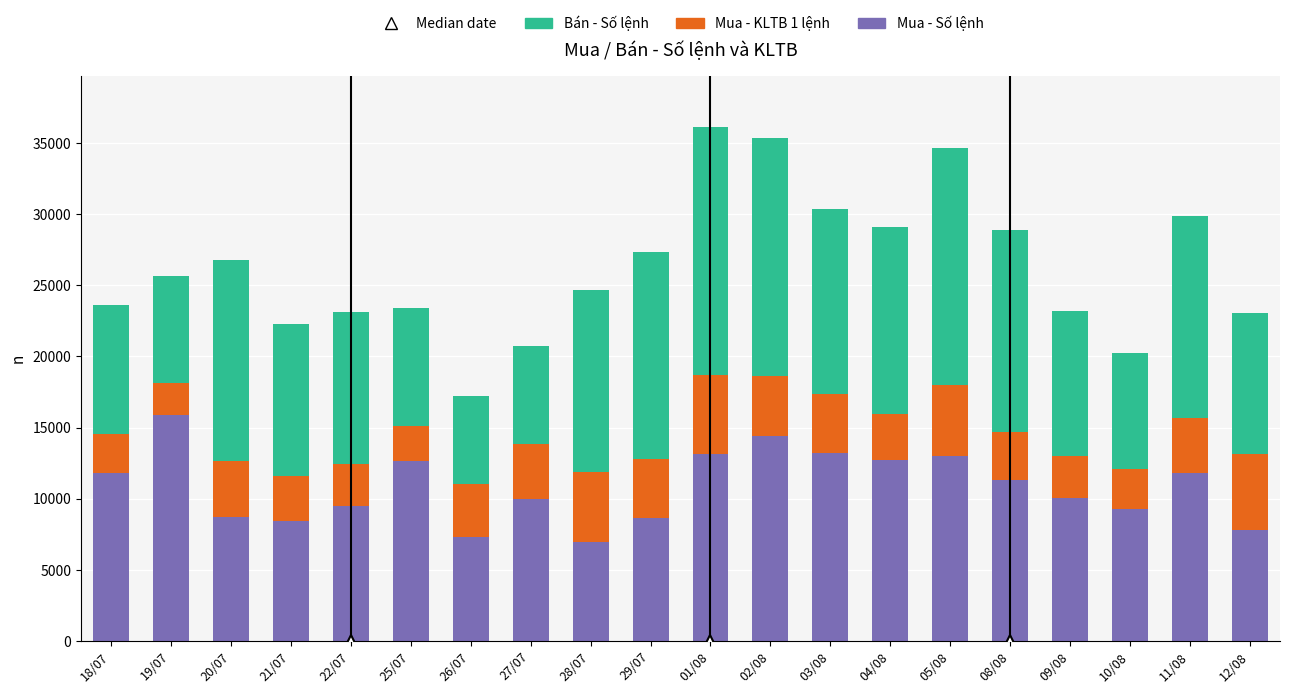

What is the total value across all series at 01/08?

36101